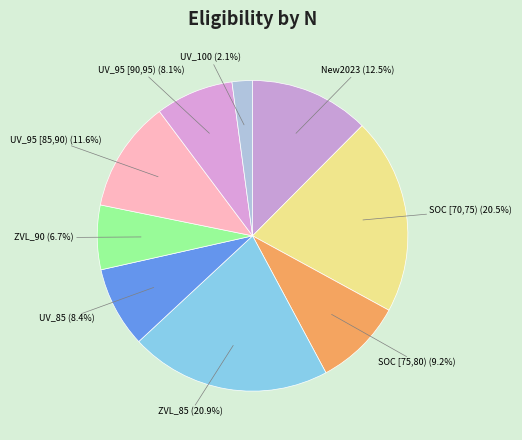

Does UV_100 account for over 50% of the chart?

No